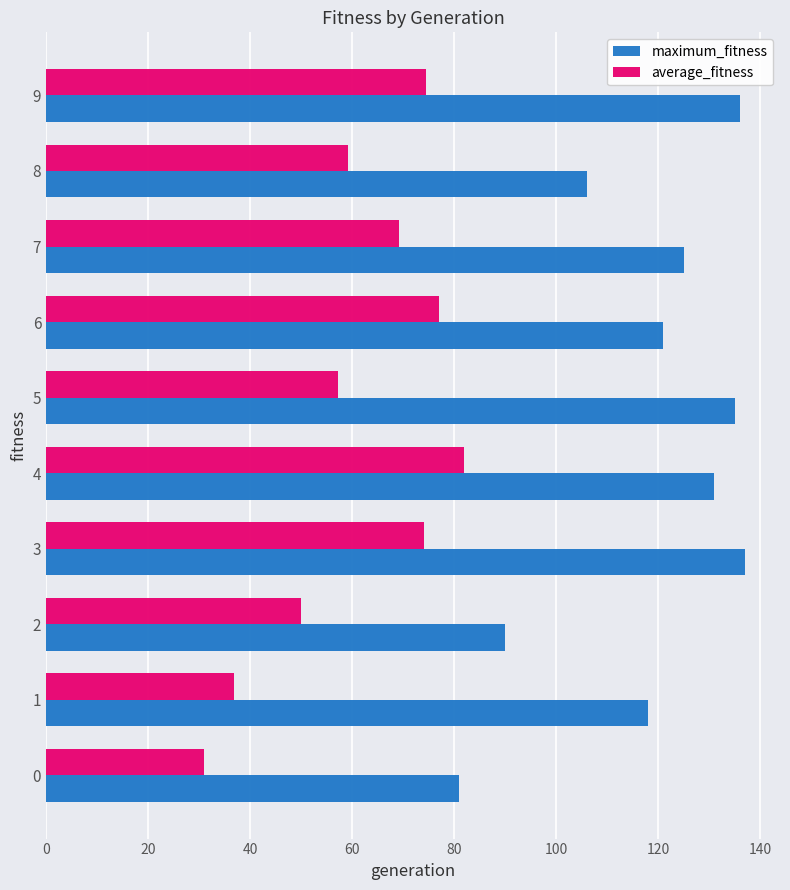

What is the minimum value shown in the chart?

30.9